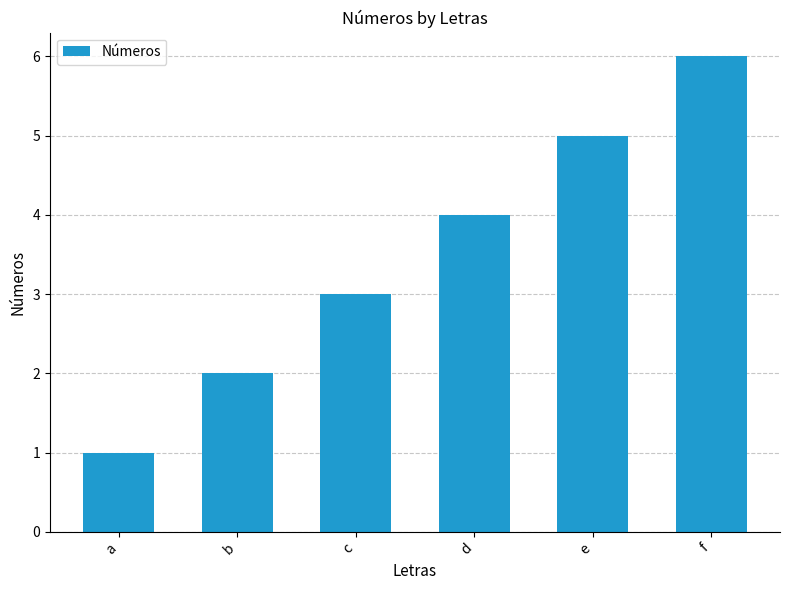

What is the smallest value displayed?

1